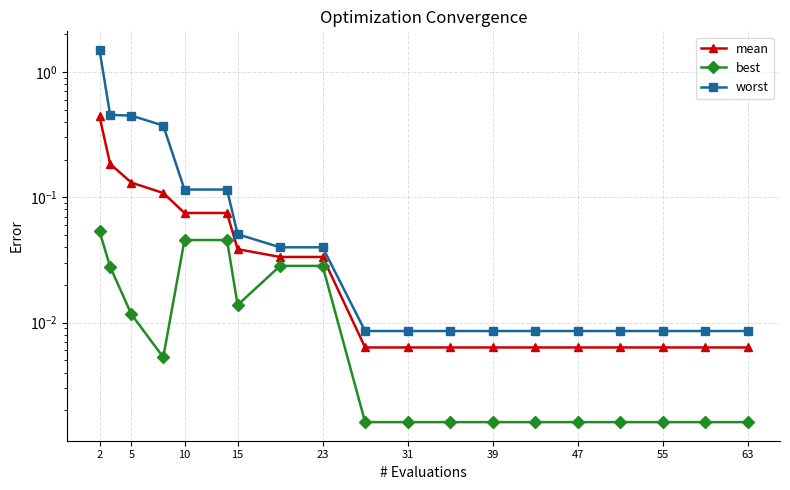

What is the sum of all best values?

0.3